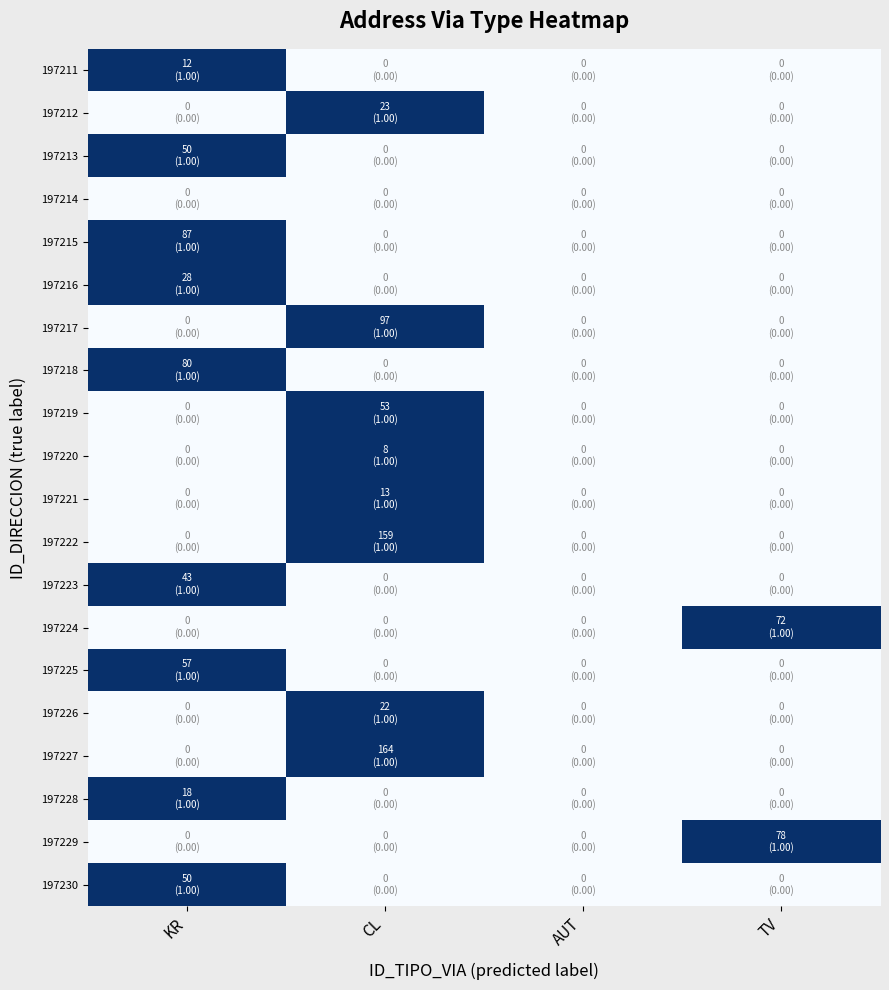

Which category has the lowest value across all series?

CL